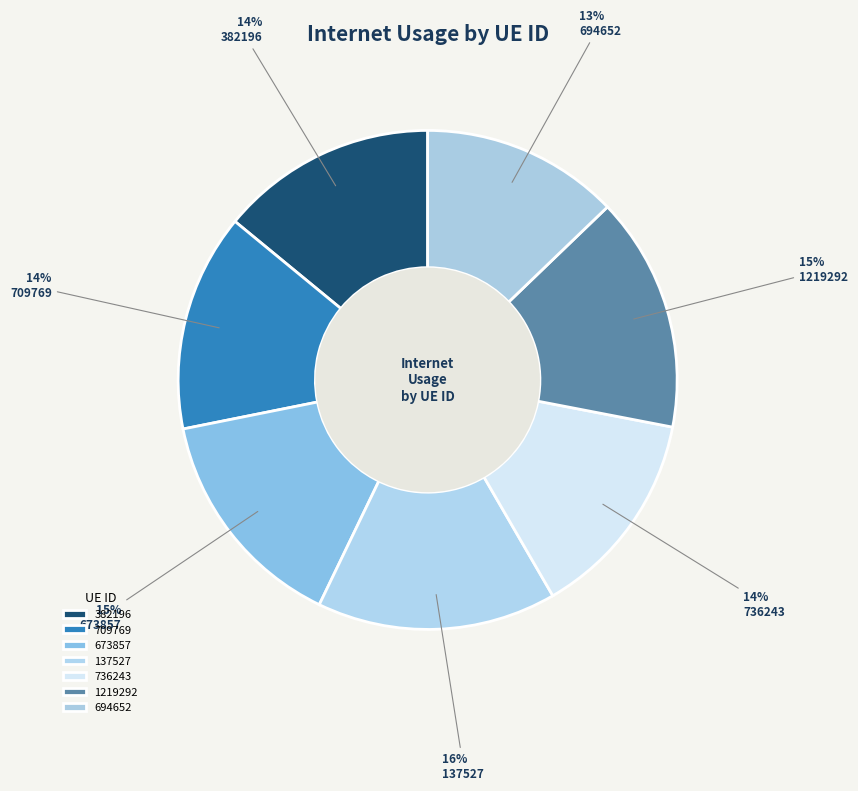

To the nearest percent, what percentage of the pie is 694652?

13%